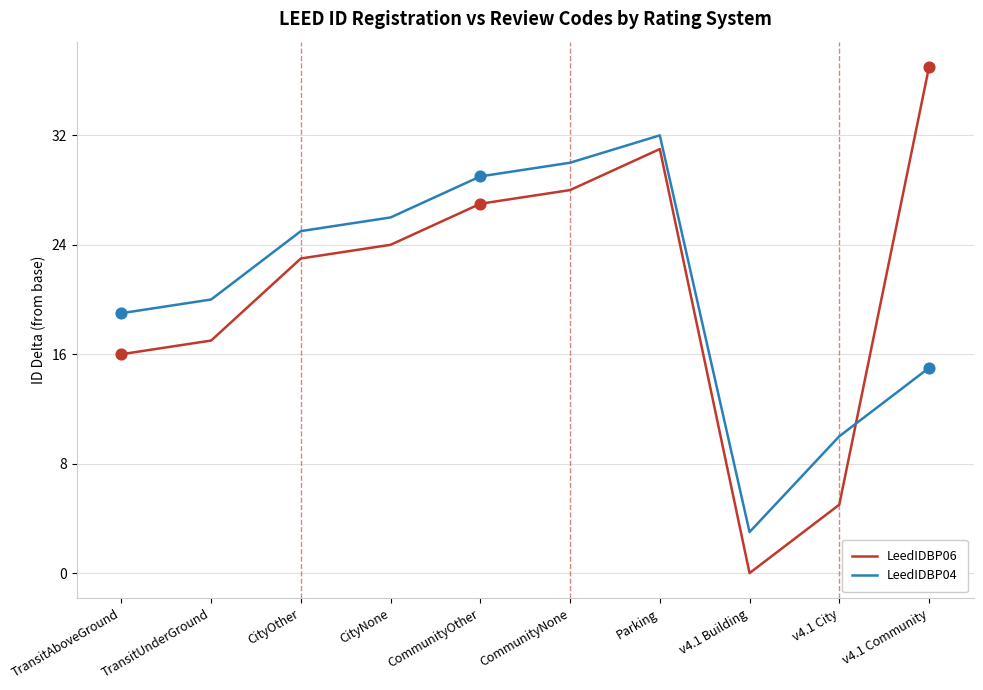

At which category is the sum across all series the highest?

Parking